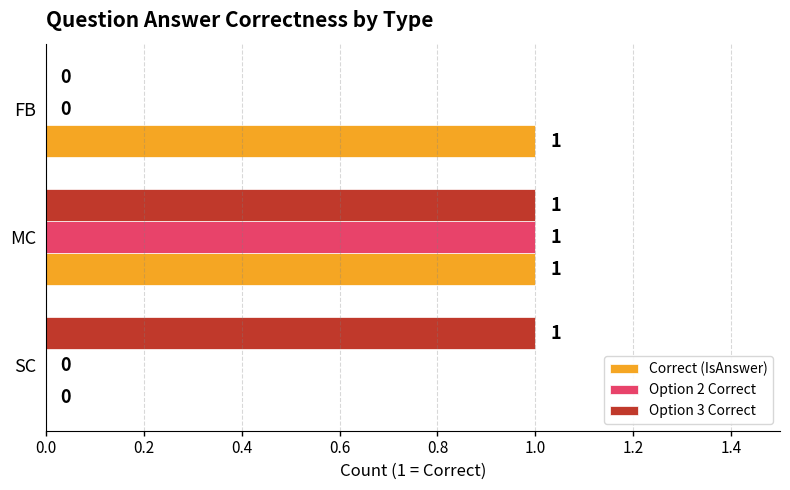

At which category is the sum across all series the highest?

MC